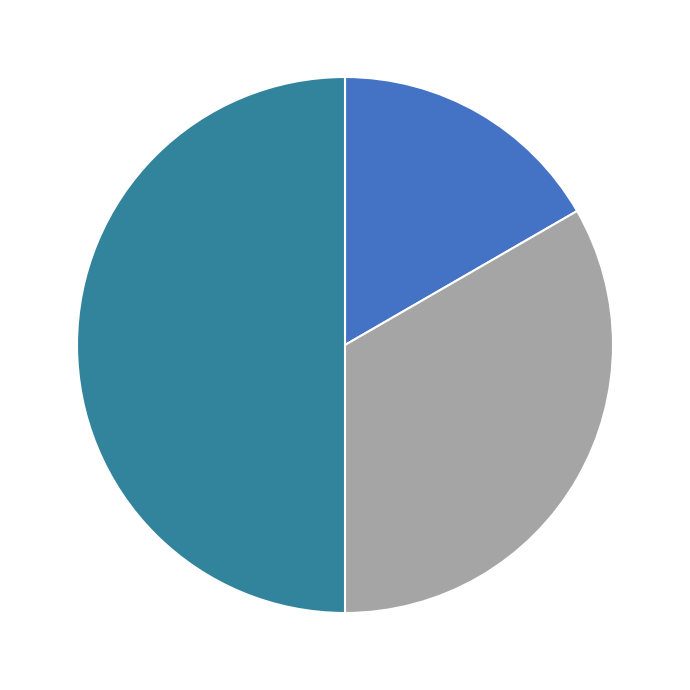

Which category has the biggest portion of the pie?

3.活动中的图片仅作为参考，请以实际发出的奖励为准；